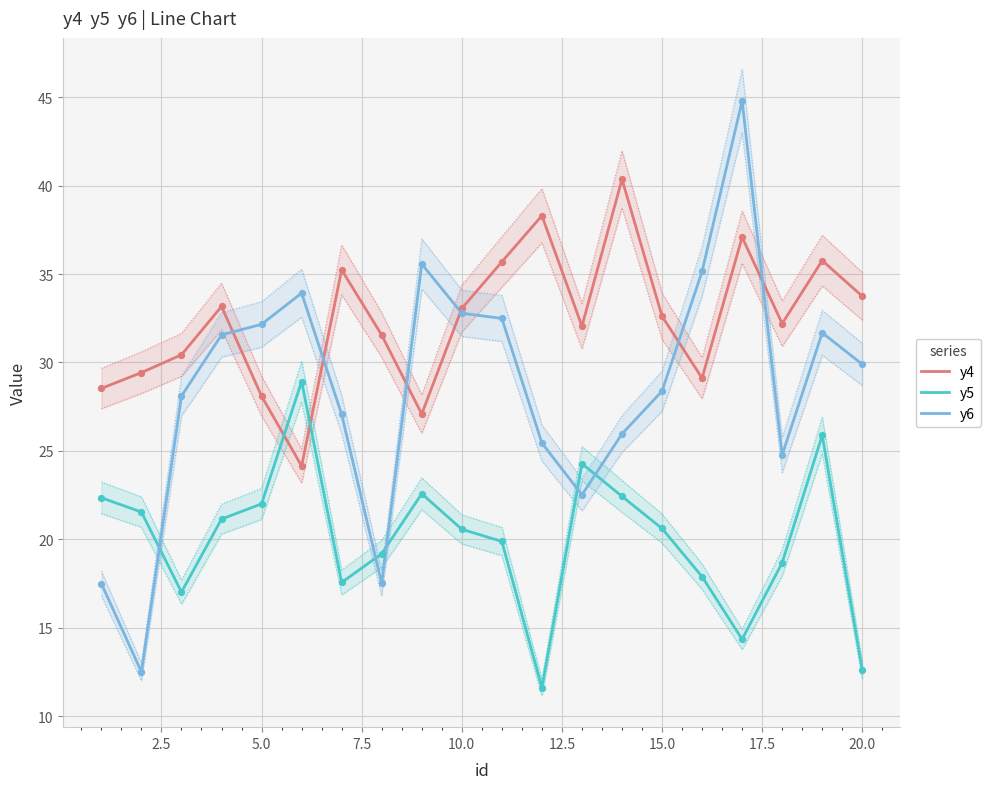

The y4 series shows 45.3 at 5.0. True or false?

False